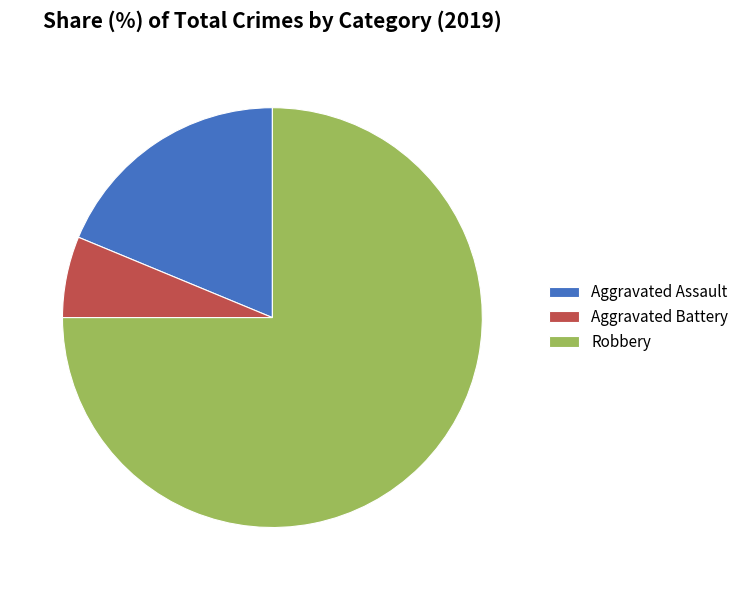

Approximately how many times larger is the value at Robbery compared to Aggravated Assault?

4.0